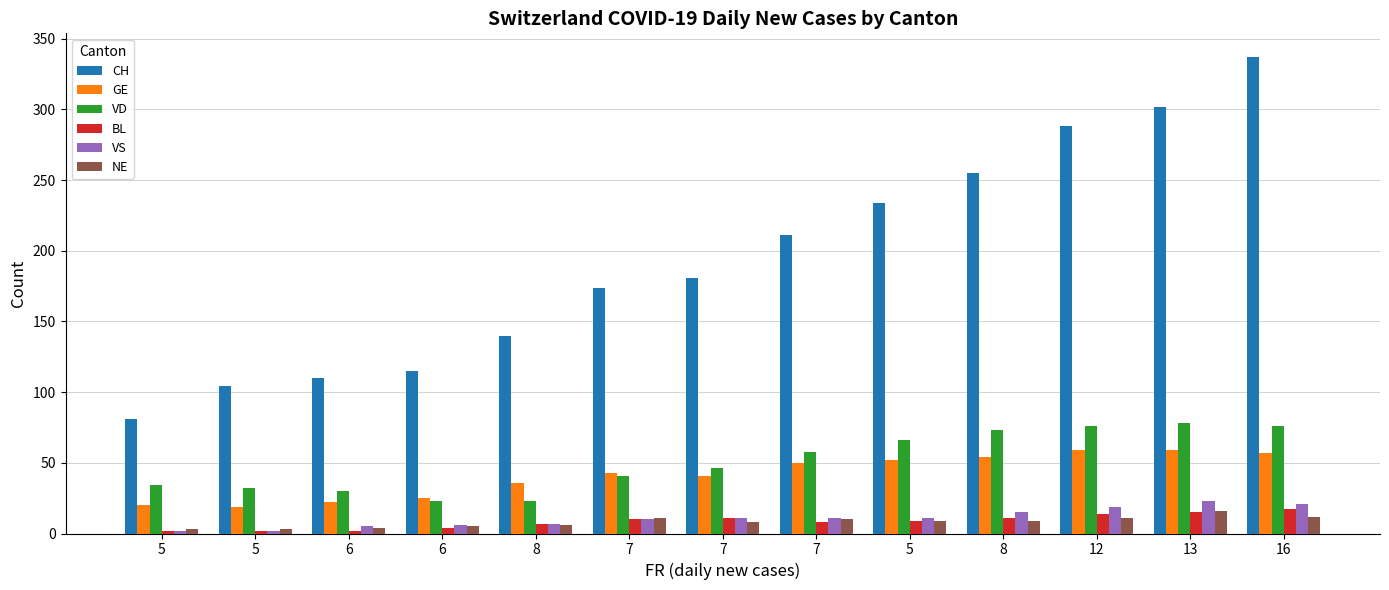

Which series has the widest spread of values?

CH